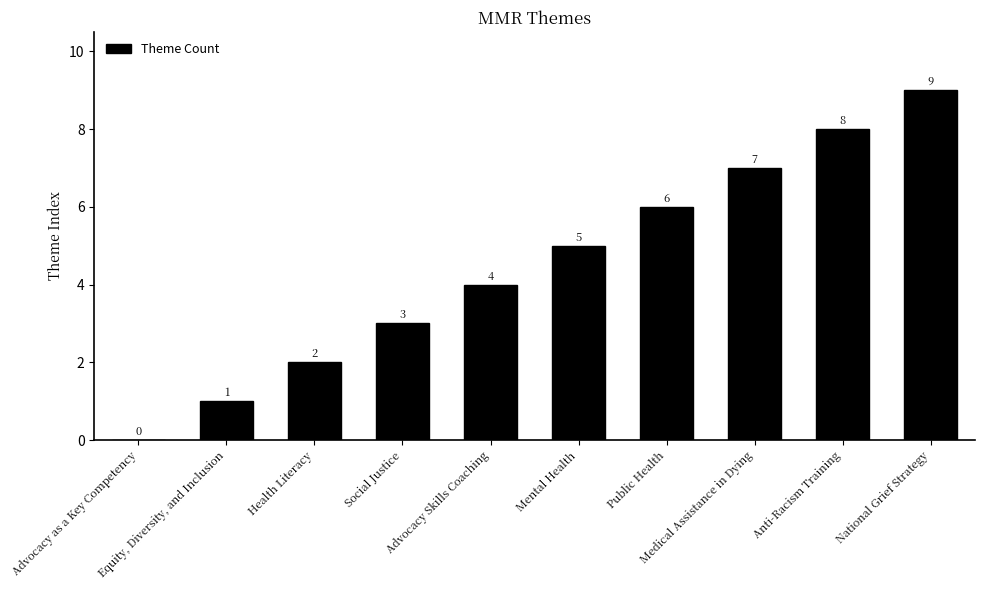

What is the greatest value displayed?

9